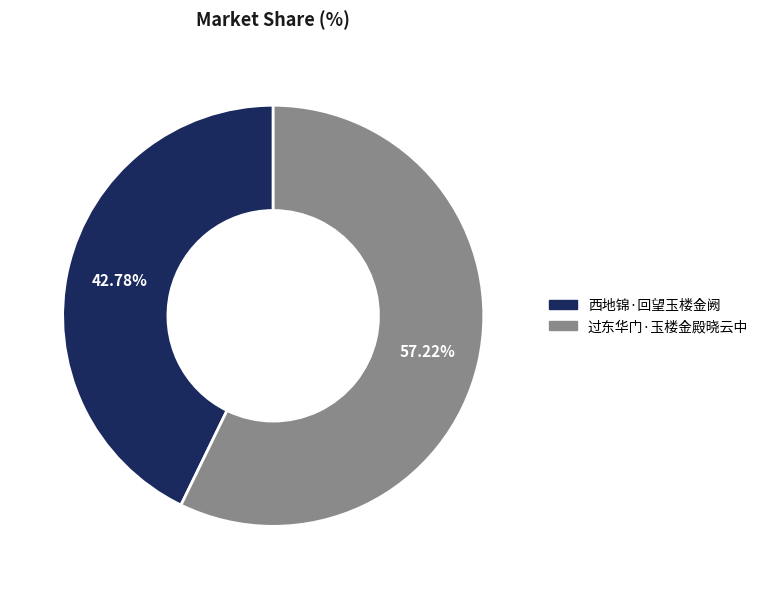

To the nearest percent, what is the combined percentage of 西地锦·回望玉楼金阙 and 过东华门·玉楼金殿晓云中?

100%